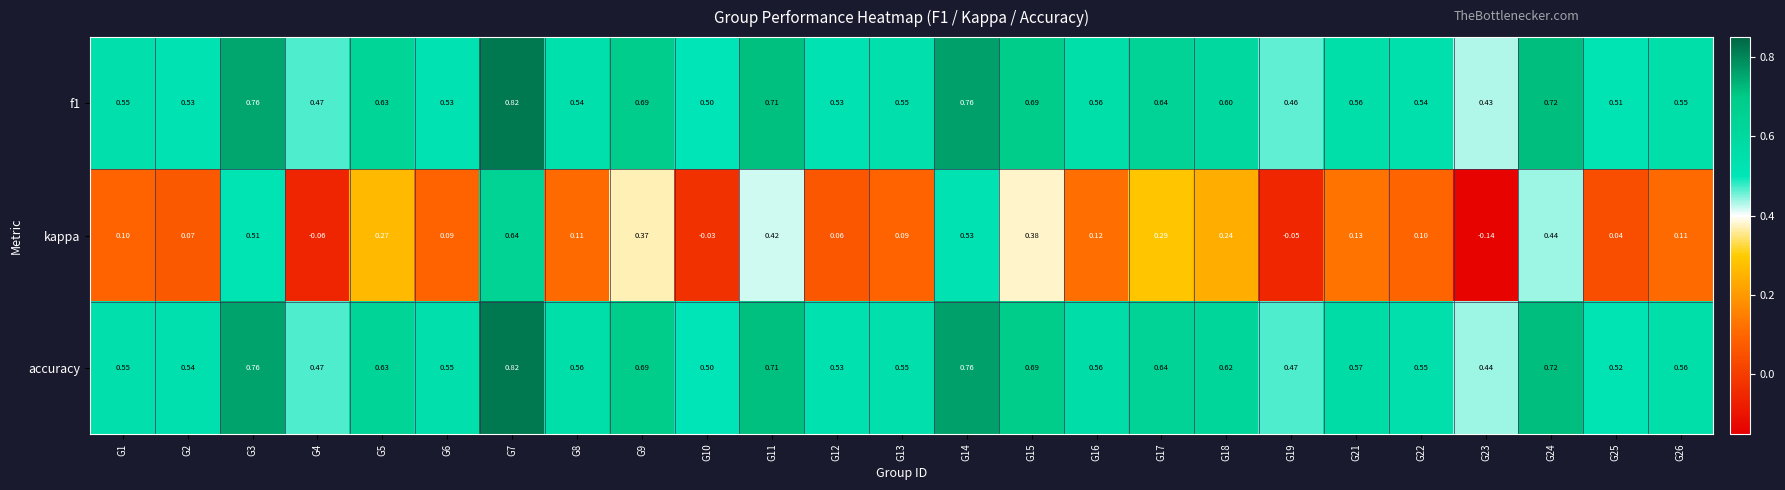

Which series has the largest total across all categories?

accuracy